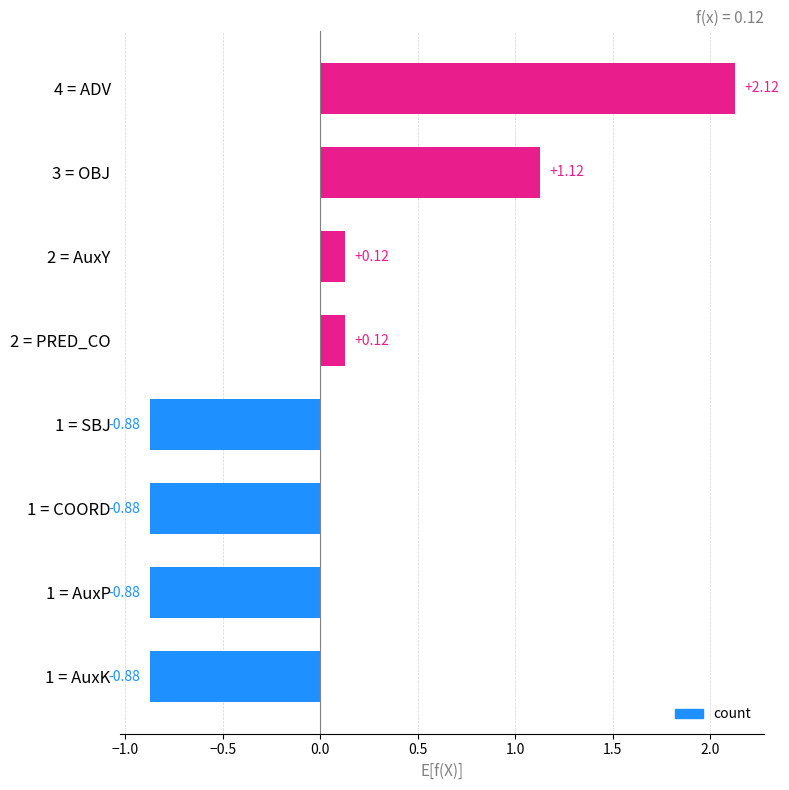

How many bars are there in total?

8